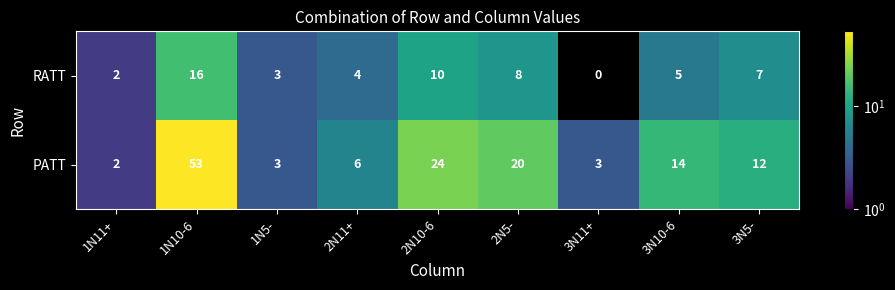

What is the smallest value displayed?

2.0